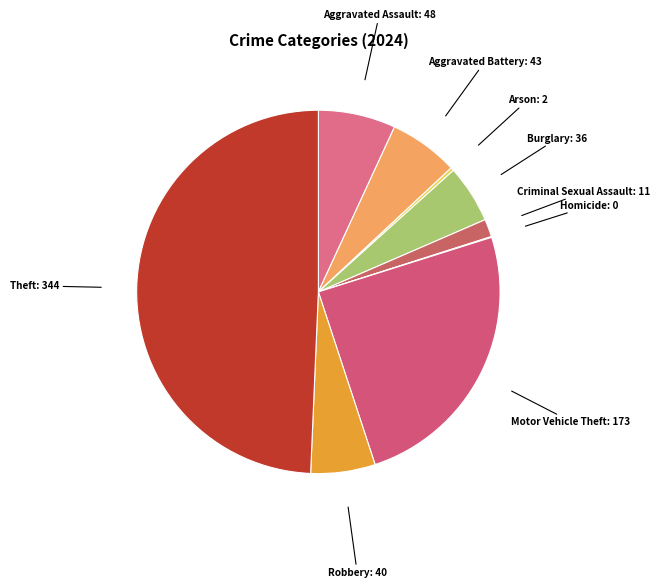

Does Motor Vehicle Theft: 173 account for over 50% of the chart?

No